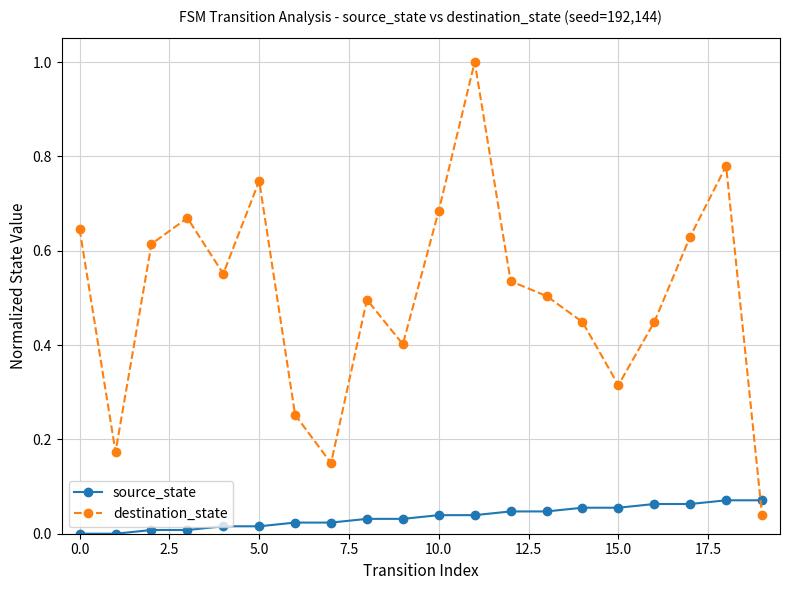

Rank the series by their maximum value, from lowest to highest.

source_state, destination_state